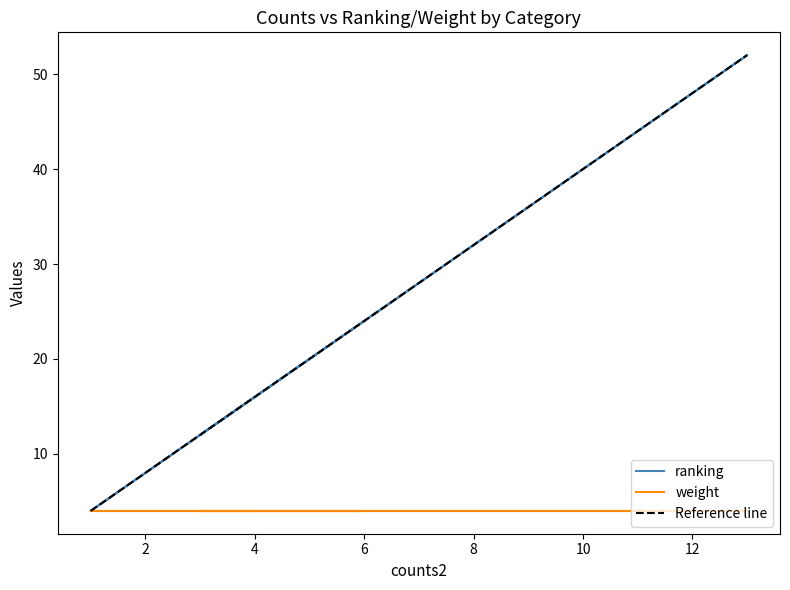

What is the minimum value for Reference line?

4.0